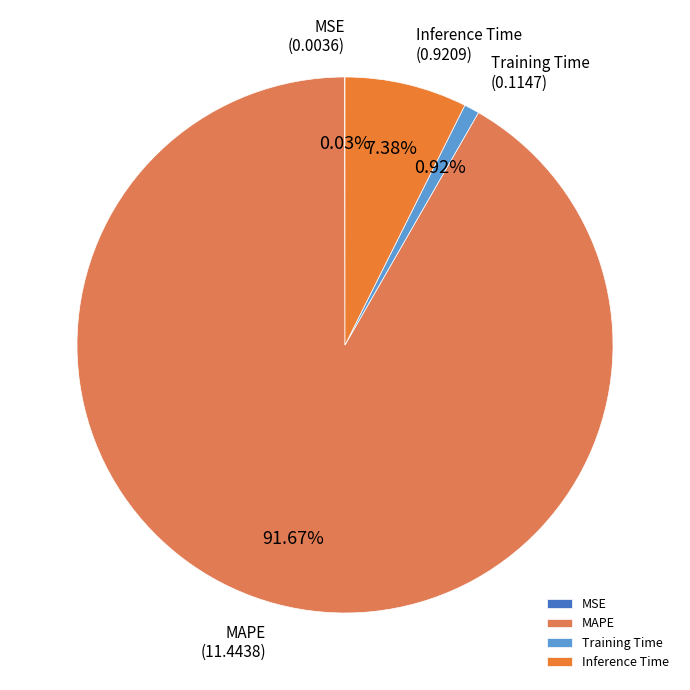

Does any single category account for the majority?

Yes